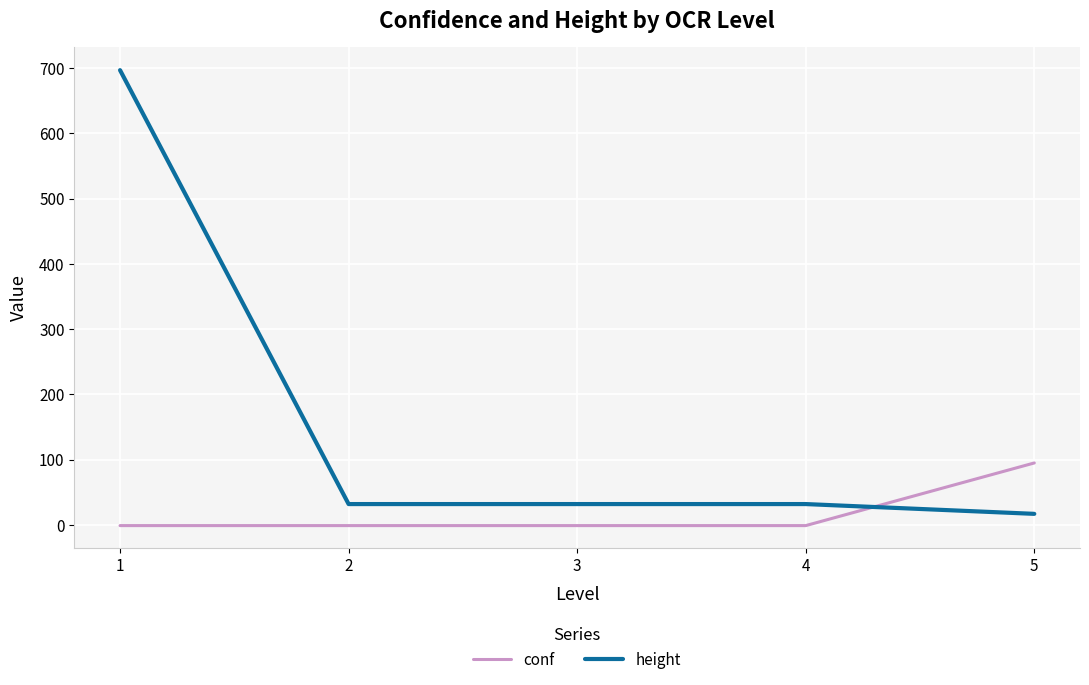

What is the minimum value for height?

17